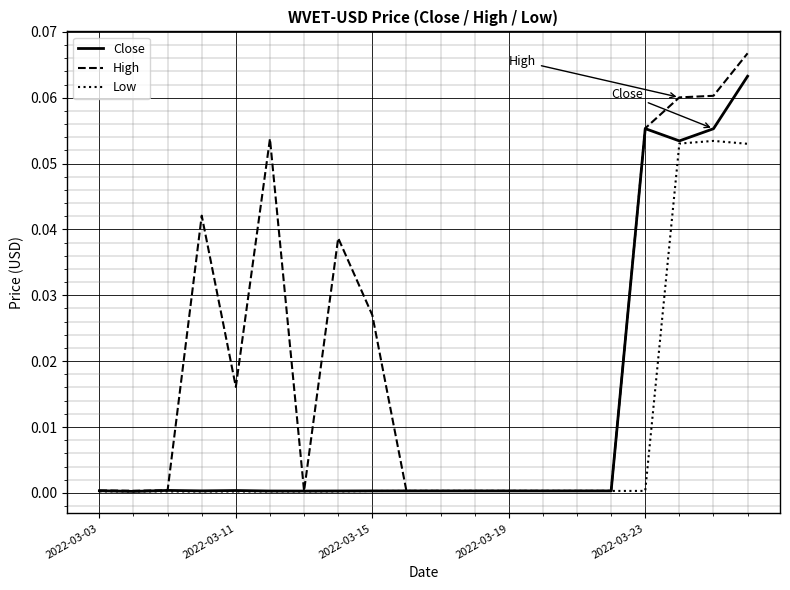

Which series has the largest total across all categories?

High